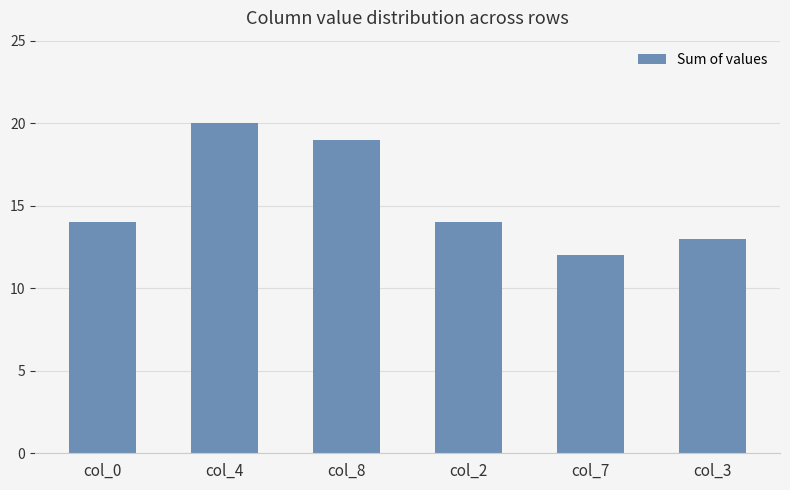

What is the value of the 4th bar from the left?

14